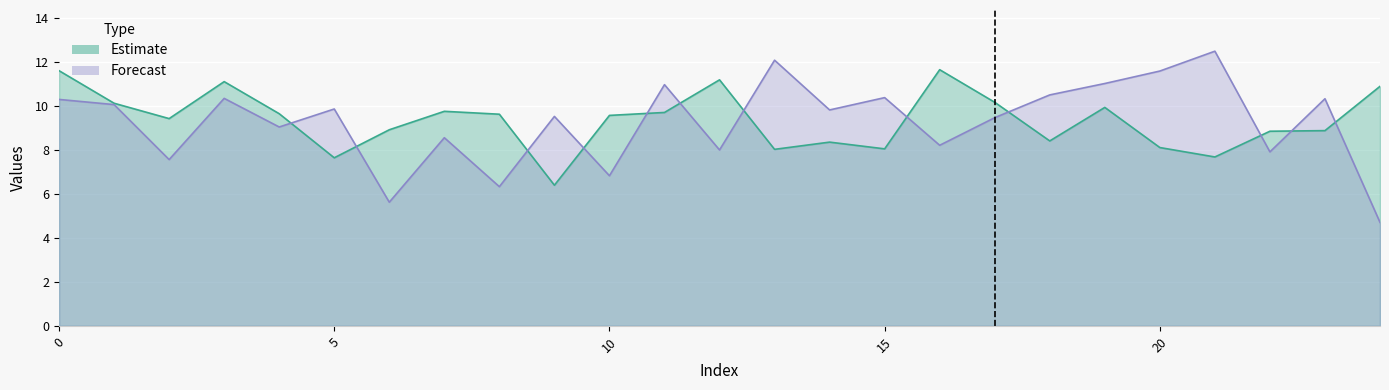

After their last crossing, which series has the higher values: Forecast or Estimate?

Estimate